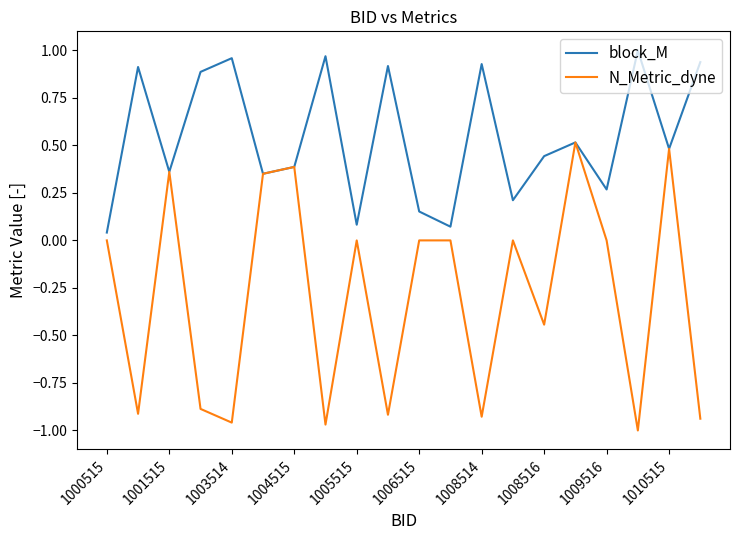

Which series has the largest total across all categories?

block_M